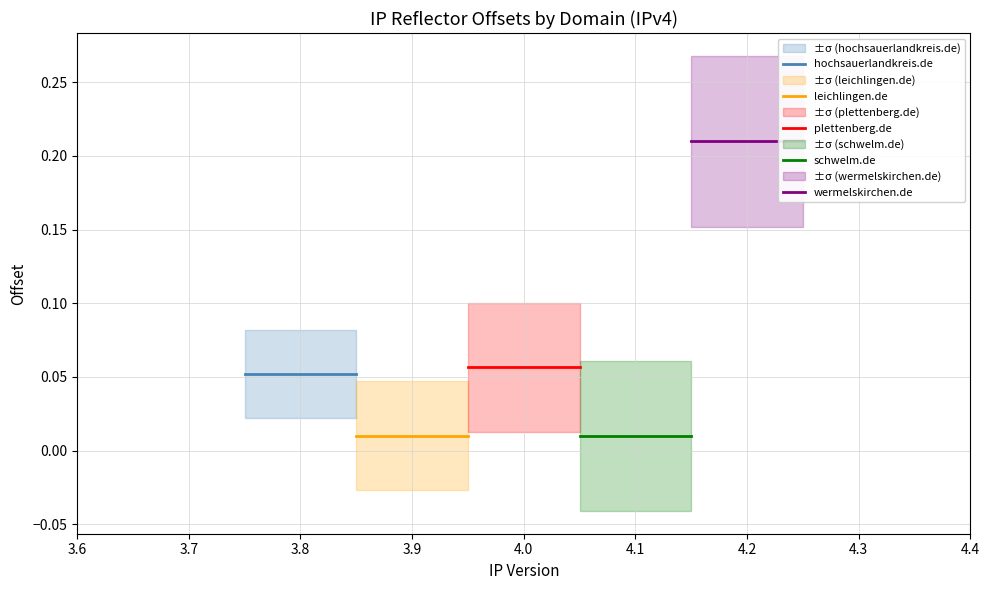

Rank the series at 3.7 from highest to lowest value.

wermelskirchen.de, plettenberg.de, hochsauerlandkreis.de, leichlingen.de, schwelm.de